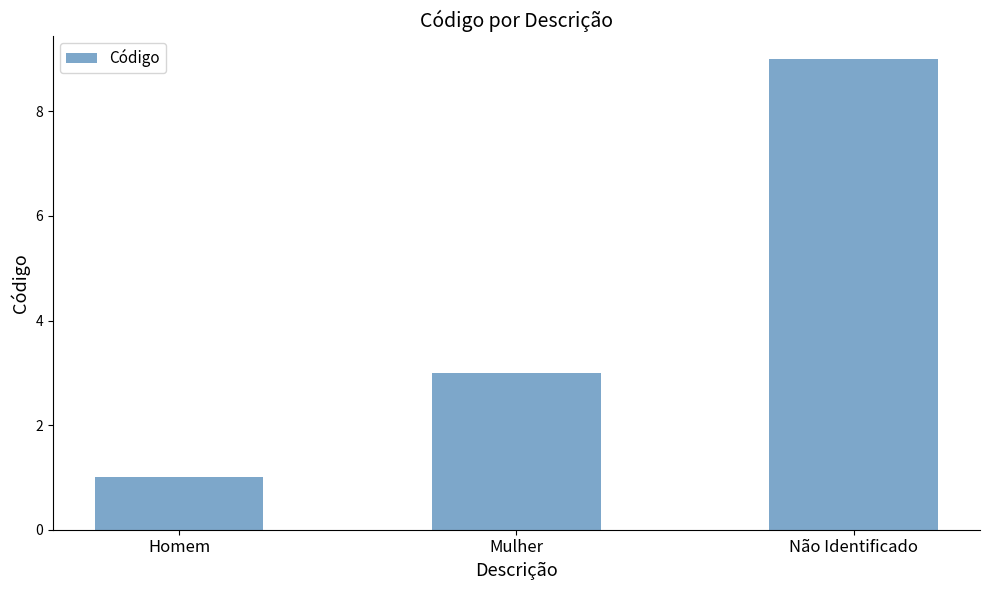

List the labels in order of value, largest first.

Não Identificado, Mulher, Homem